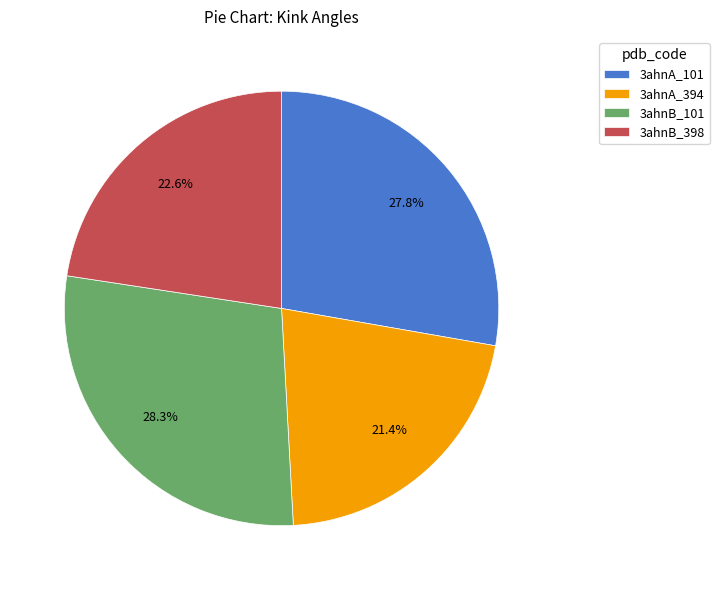

Which has a higher value, 3ahnA_101 or 3ahnB_101?

3ahnB_101